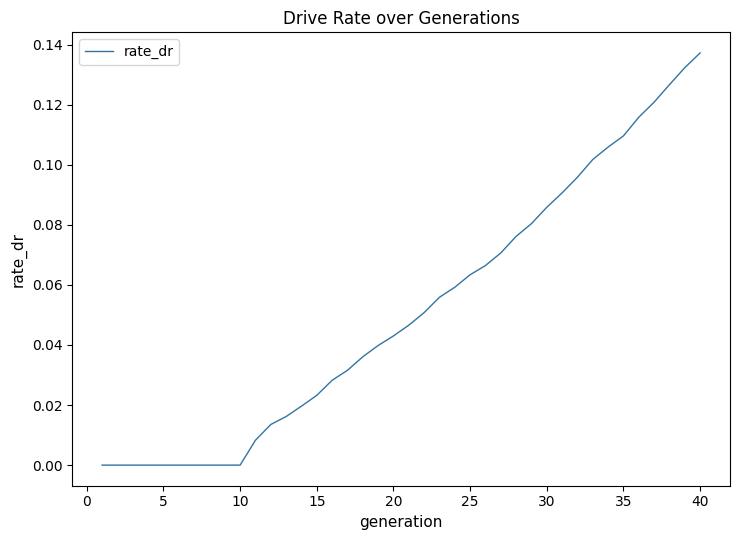

Which category has the highest value across all series?

40